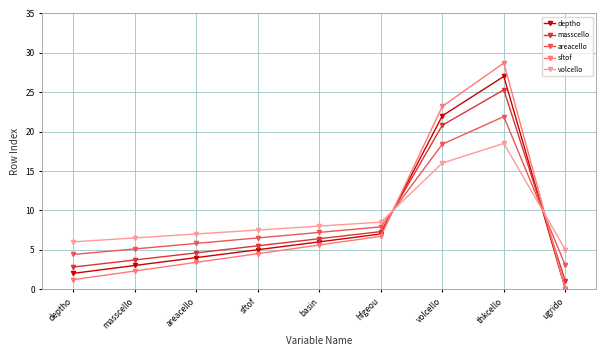

Reading left to right, transcribe all the data shown in this chart.

deptho: deptho=2.0	masscello=3.0	areacello=4.0	sftof=5.0	basin=6.0	hfgeou=7.0	volcello=22.0	thkcello=27.0	ugrido=0.0
masscello: deptho=2.8	masscello=3.7	areacello=4.6	sftof=5.5	basin=6.4	hfgeou=7.3	volcello=20.8	thkcello=25.3	ugrido=1.0
areacello: deptho=4.4	masscello=5.1	areacello=5.8	sftof=6.5	basin=7.2	hfgeou=7.9	volcello=18.4	thkcello=21.9	ugrido=3.0
sftof: deptho=1.2	masscello=2.3	areacello=3.4	sftof=4.5	basin=5.6	hfgeou=6.7	volcello=23.2	thkcello=28.7	ugrido=0.0
volcello: deptho=6.0	masscello=6.5	areacello=7.0	sftof=7.5	basin=8.0	hfgeou=8.5	volcello=16.0	thkcello=18.5	ugrido=5.0